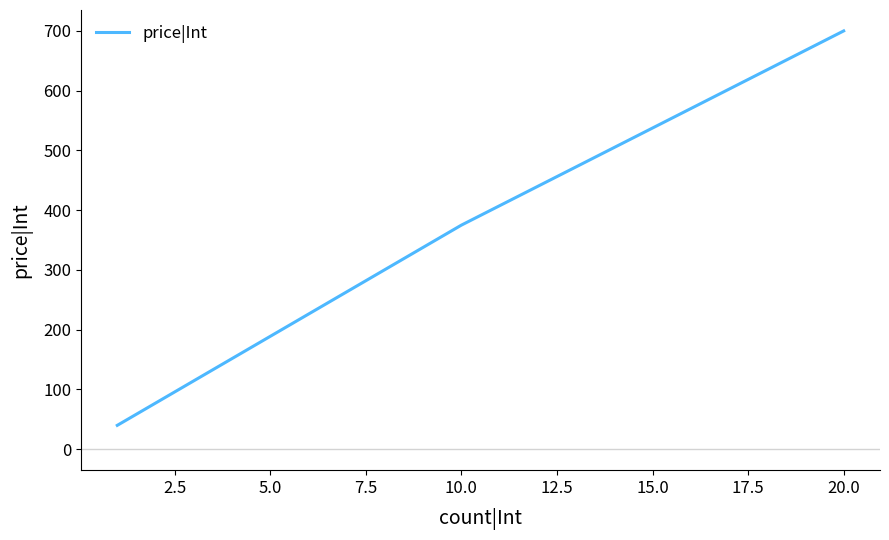

What is the minimum value shown in the chart?

40